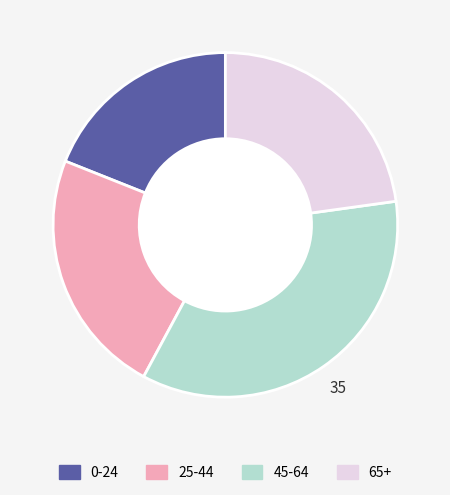

Does any single category account for the majority?

No